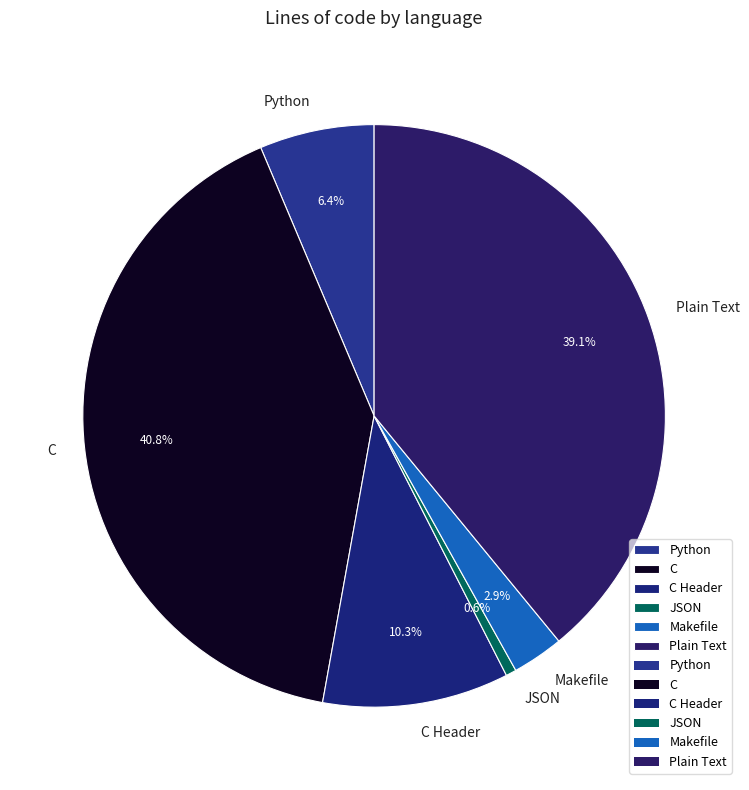

To the nearest percent, what is the average slice percentage?

17%